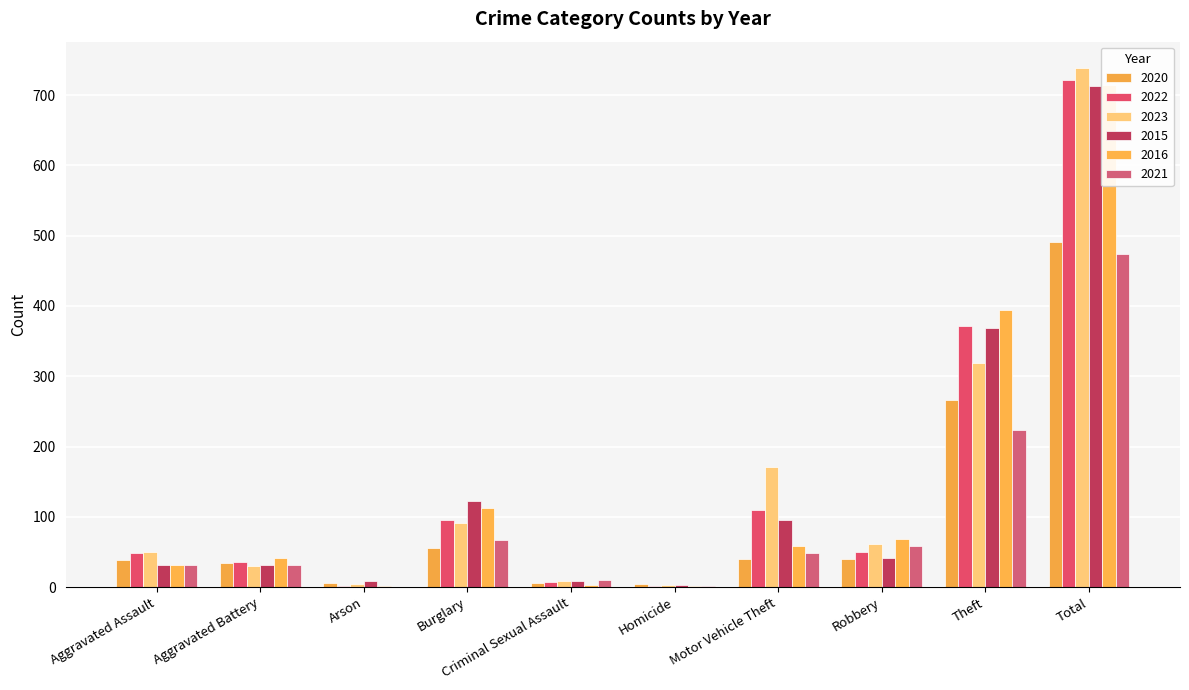

What is the lowest value of the 2015 series?

3